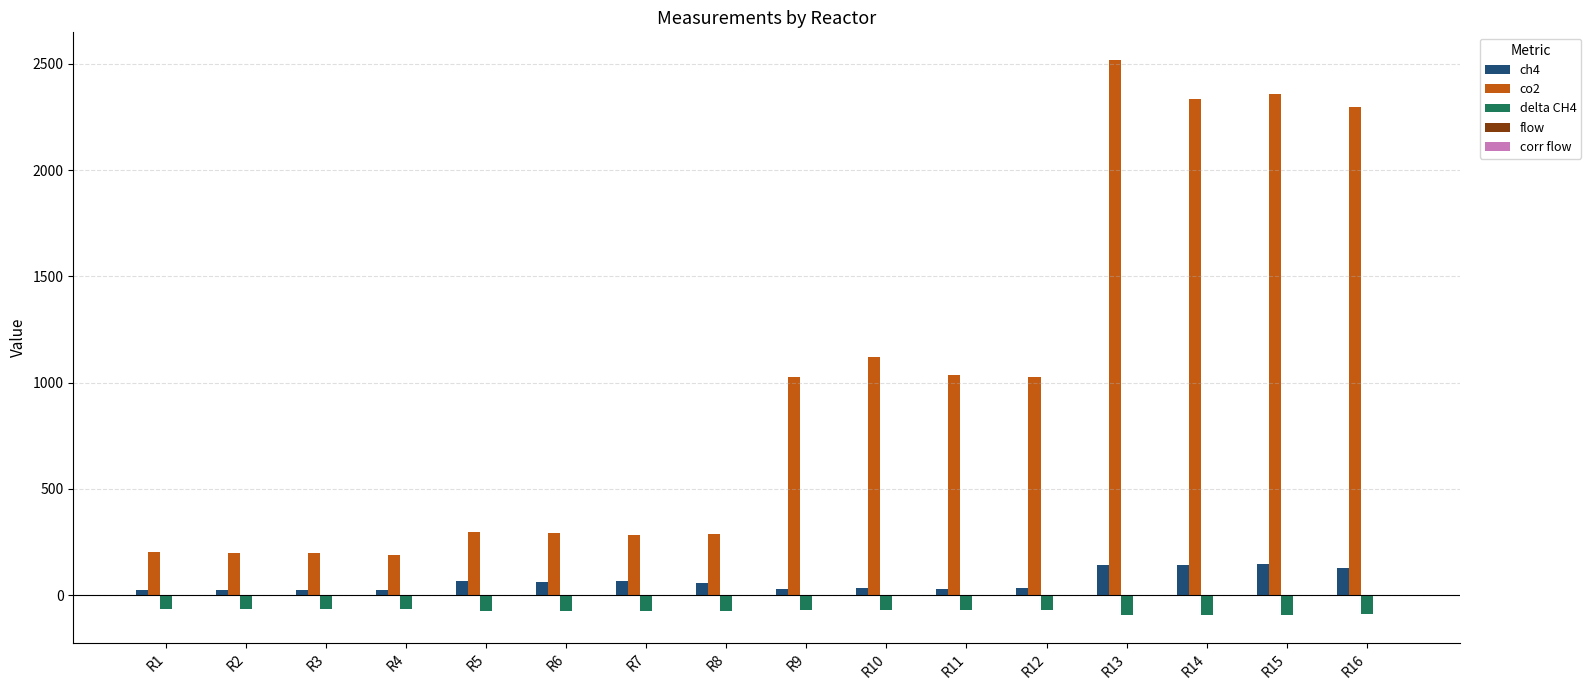

What is the sum of all delta CH4 values?

-1212.9